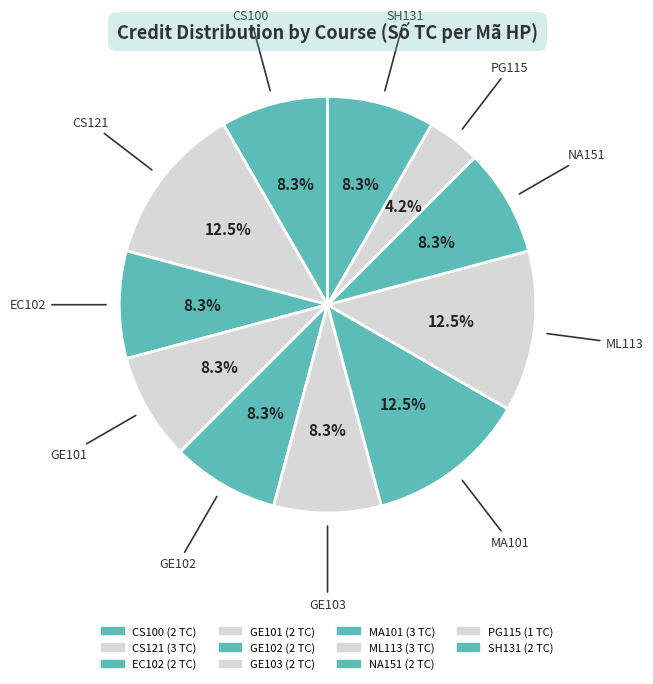

How many segments does this pie chart have?

11